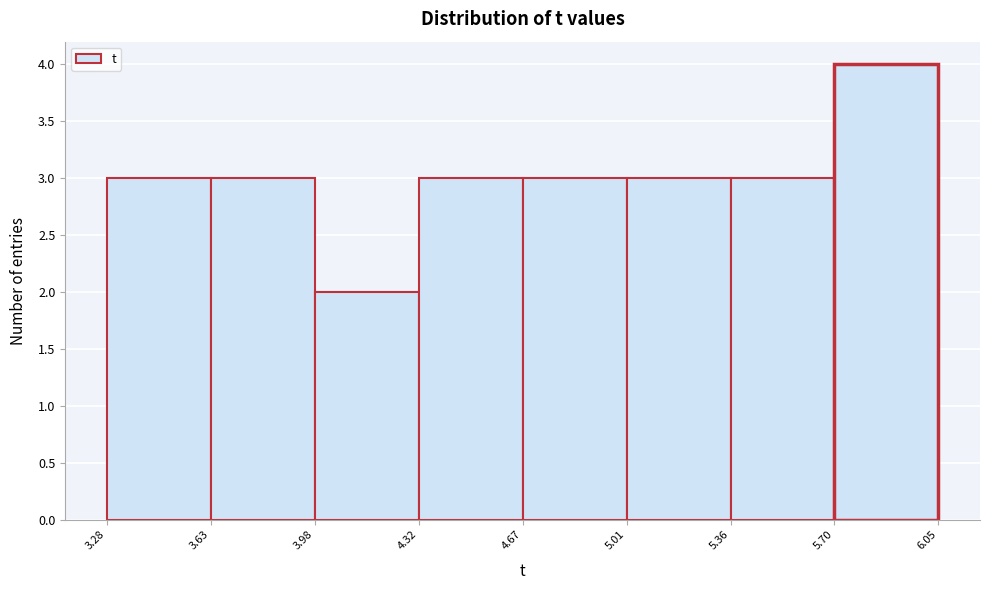

How tall is the bar that spans 5.70 to 6.05 on the x-axis? The values are not printed on the chart, so give them approximately, as read against the axis.

4